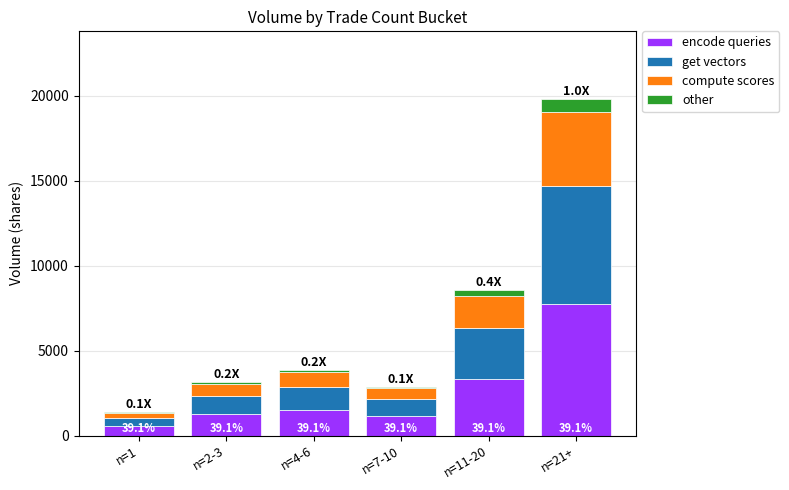

At which category is the sum across all series the highest?

n=21+